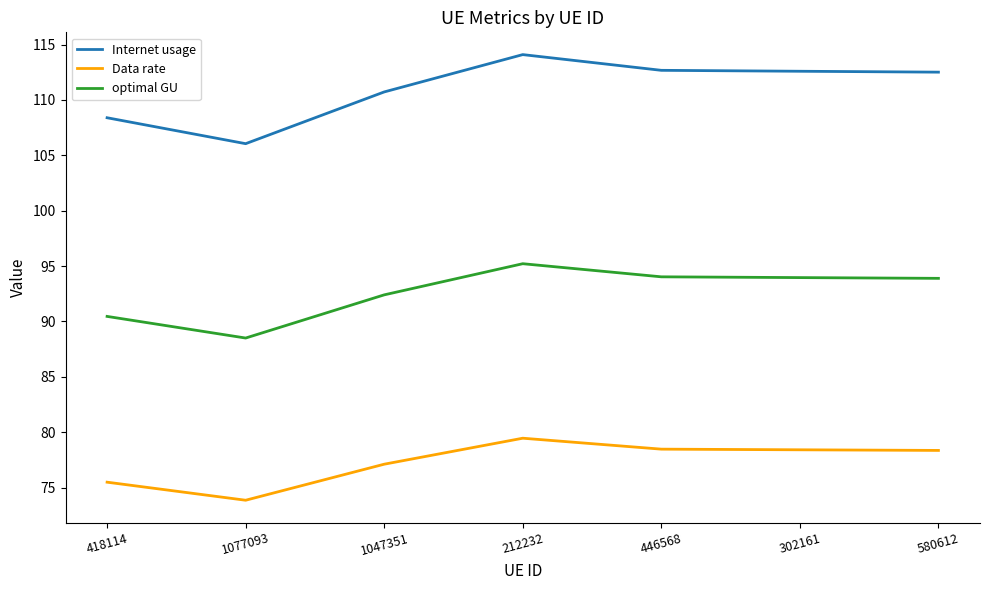

Count the number of data series in this chart.

3